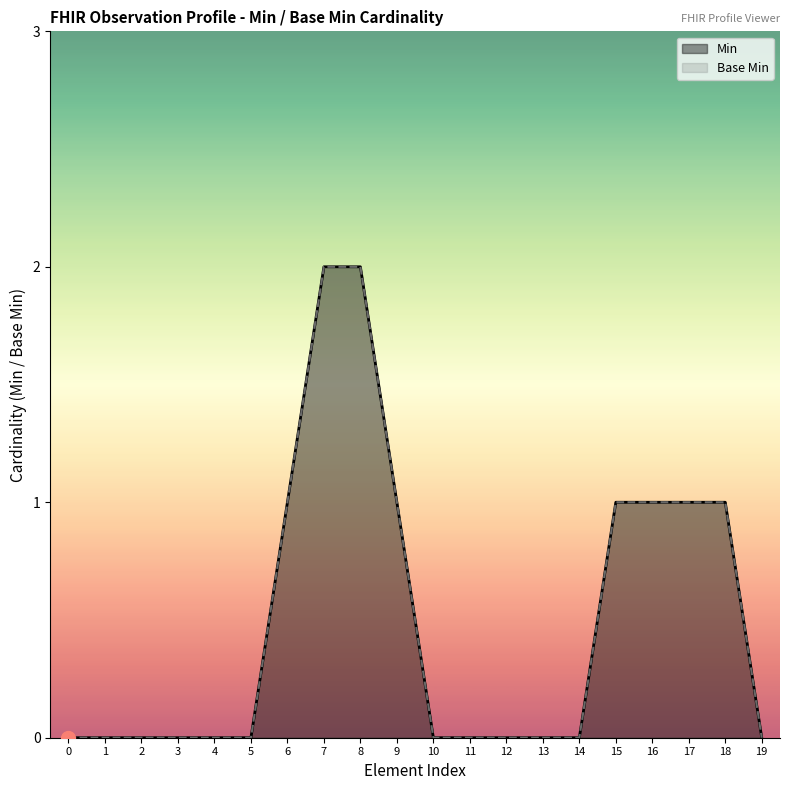

At how many categories does at least one series exceed 1?

2